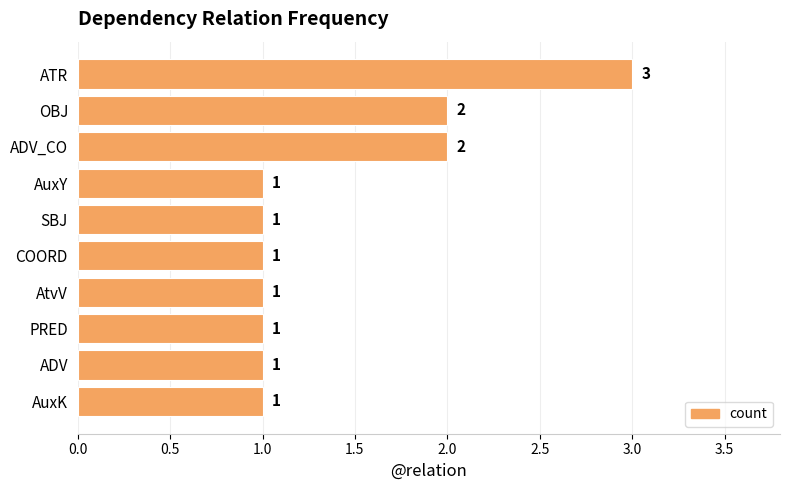

What is the label of the 3rd bar from the top?

ADV_CO